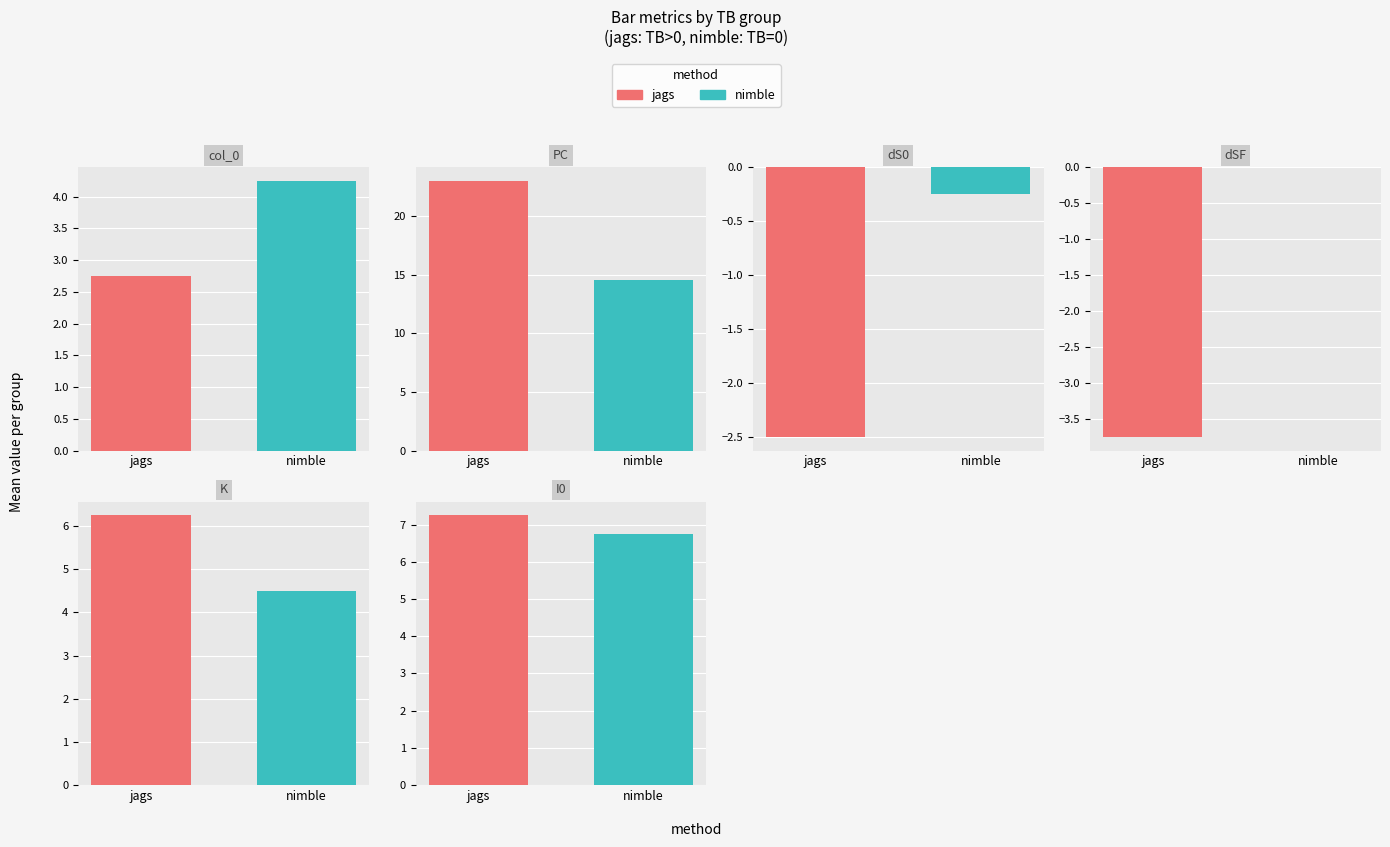

What is the average value of the dSF series?

-2